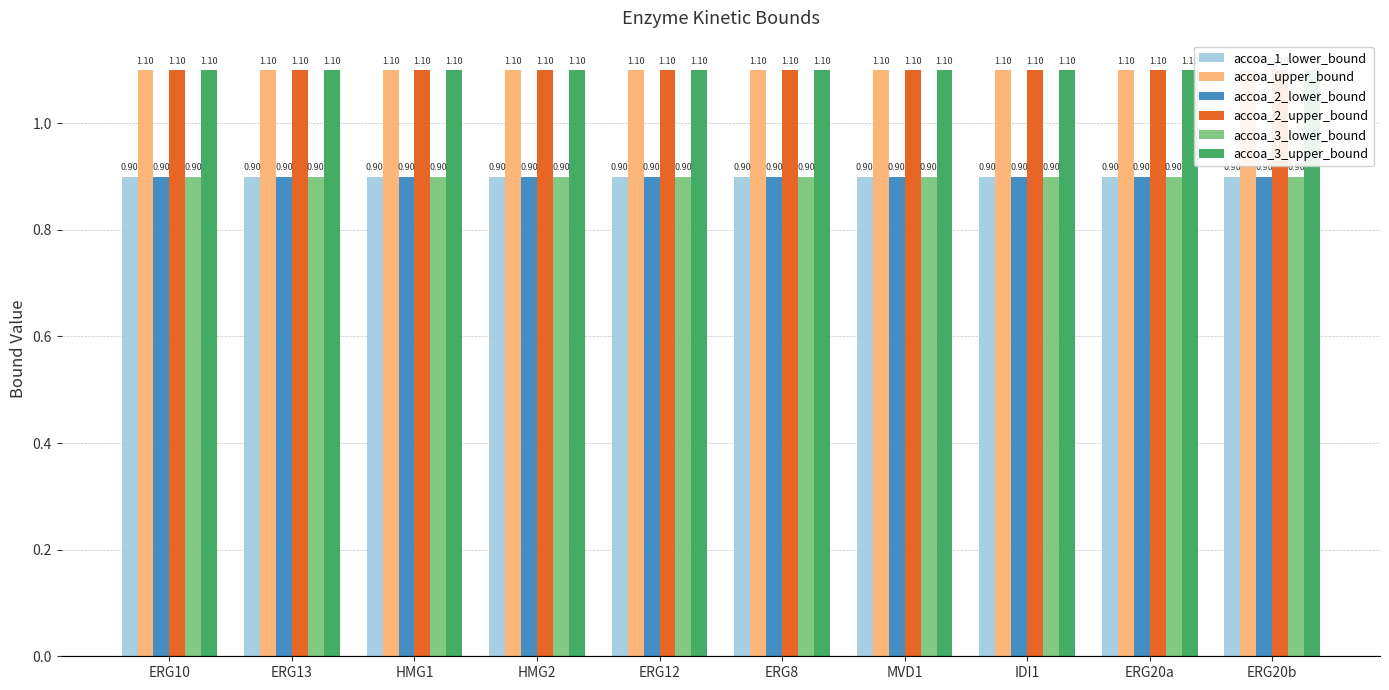

Which category has the highest value in the accoa_2_lower_bound series?

ERG10